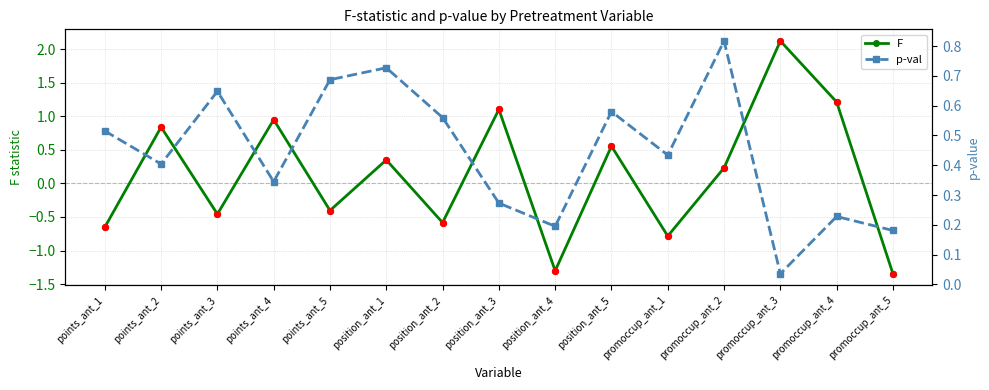

Which series contains the highest Y value?

F